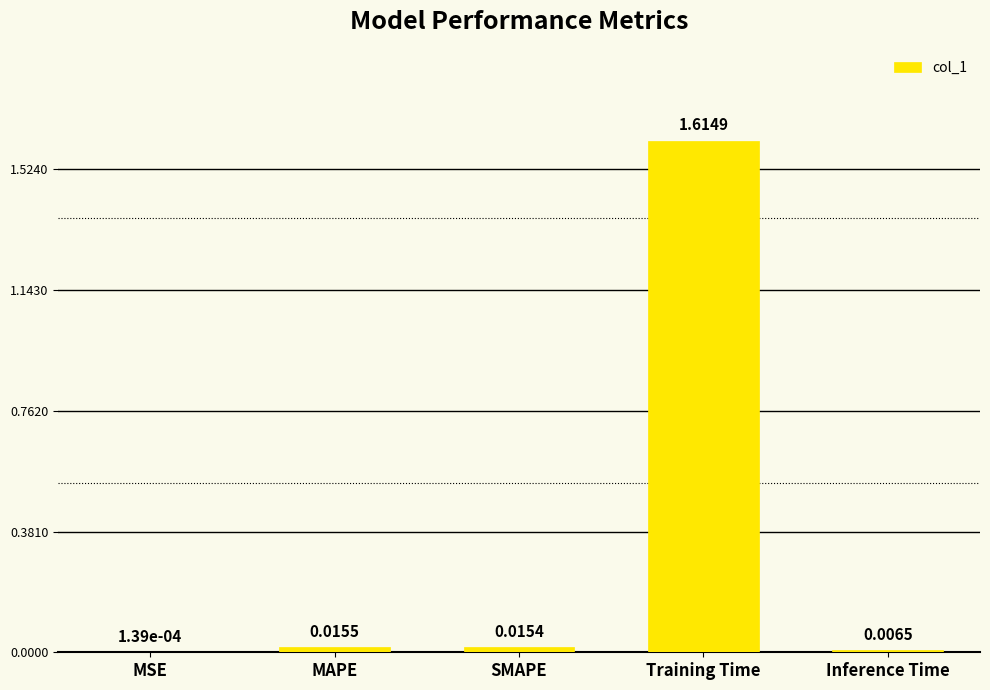

Where is the data nearest to the value 0?

MSE